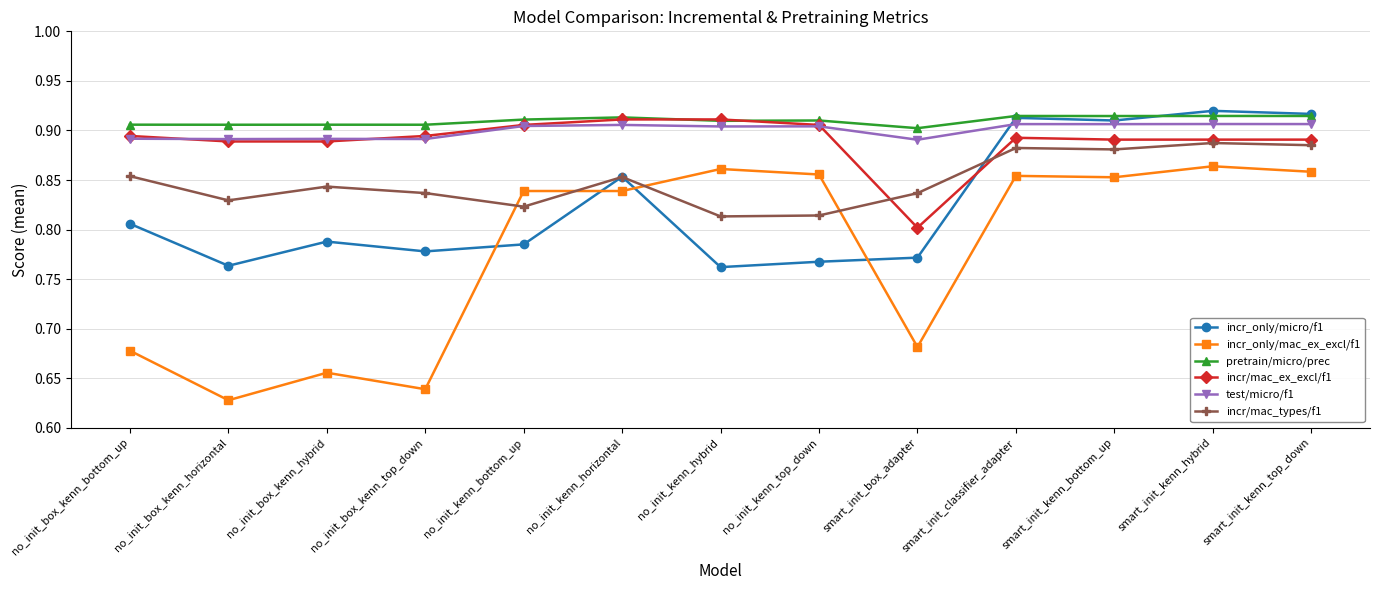

How many distinct data groups are displayed?

6